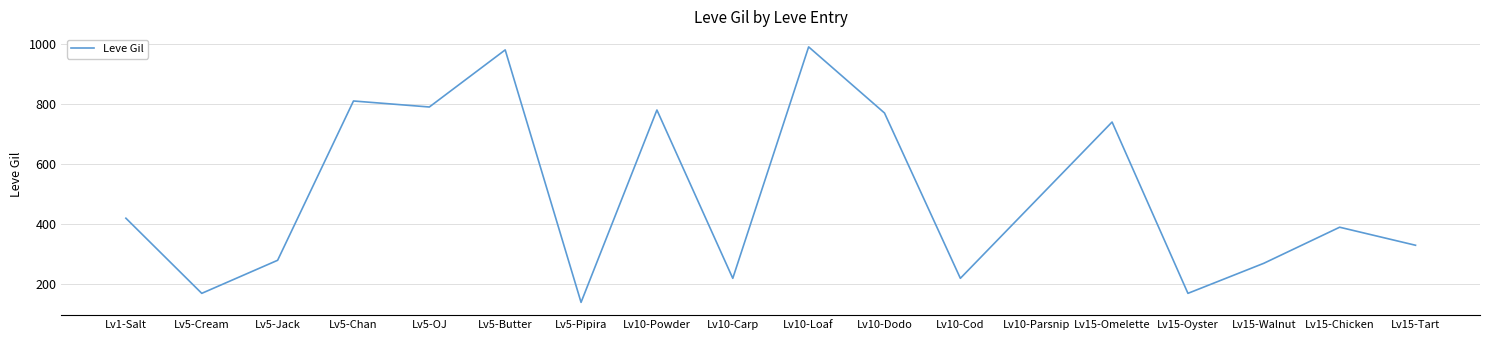

True or false: the data shows 990 at Lv10-Loaf.

True